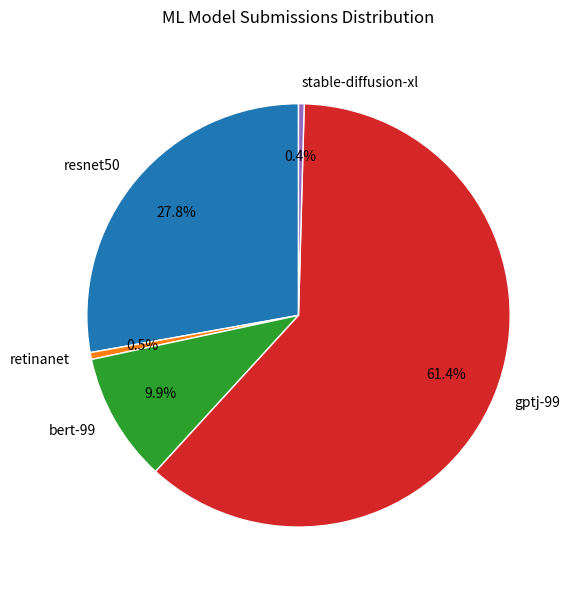

To the nearest percent, what is the difference between the gptj-99 and resnet50 slice percentages?

34%